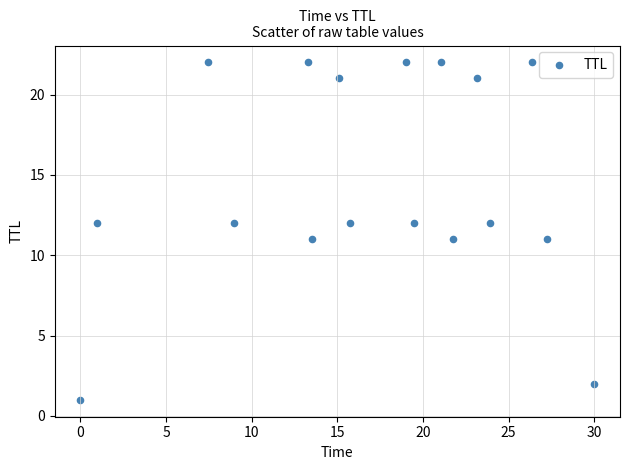

What is the range of Y values (max minus min)?

21